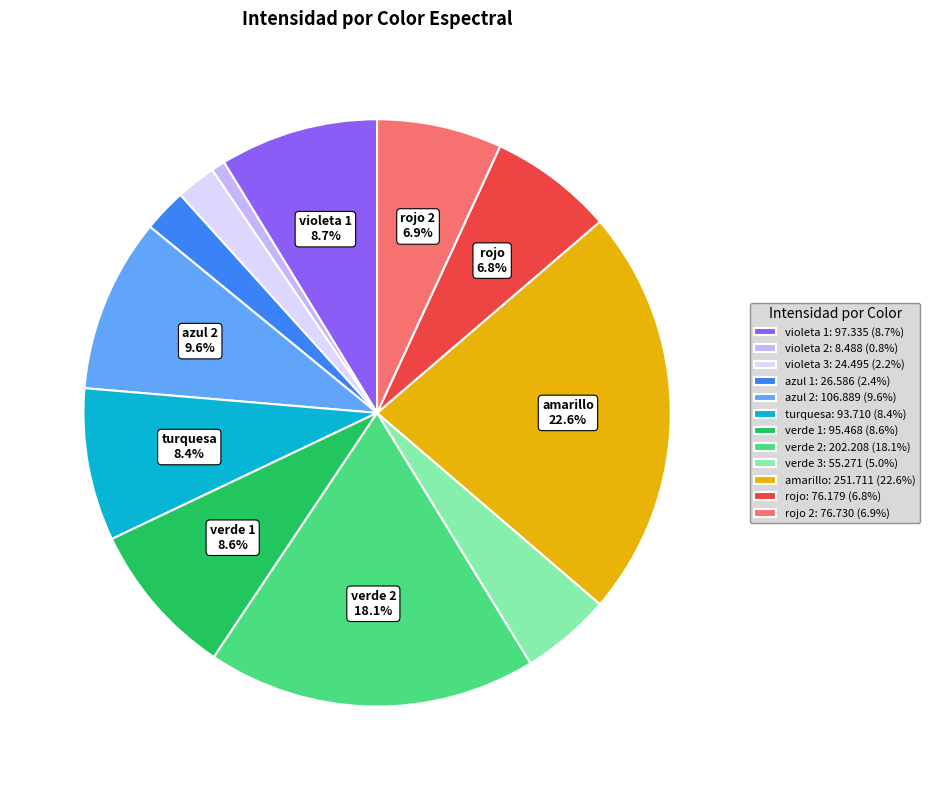

Is the sum of rojo 2: 76.730 (6.9%) and turquesa: 93.710 (8.4%) greater than half?

No